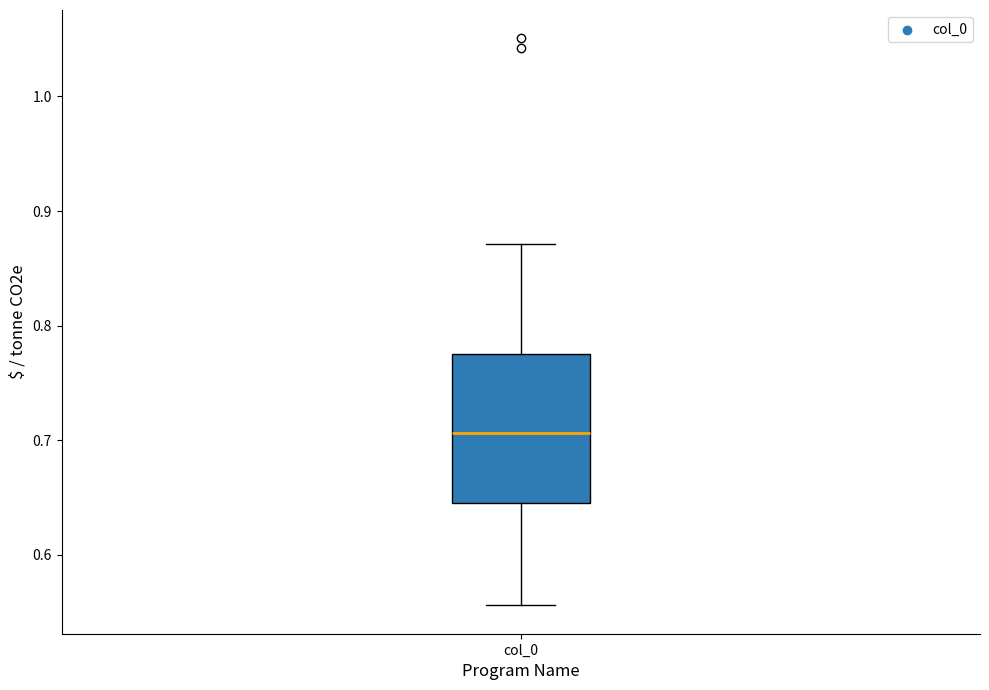

Transcribe this box plot: give where the median line is, the range the box spans, and where the two whiskers end, as read against the y-axis. The values are not printed on the chart, so give them approximately, as read against the axis.

median 0.71, box 0.64 to 0.78, whiskers 0.56 to 0.87